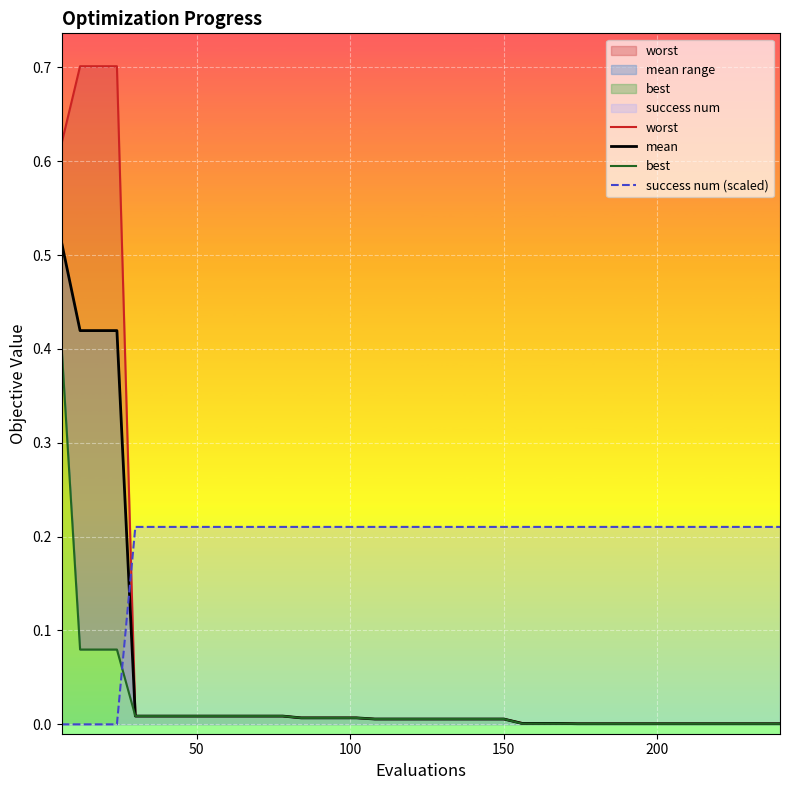

The worst series shows 0.0 at 7. True or false?

False